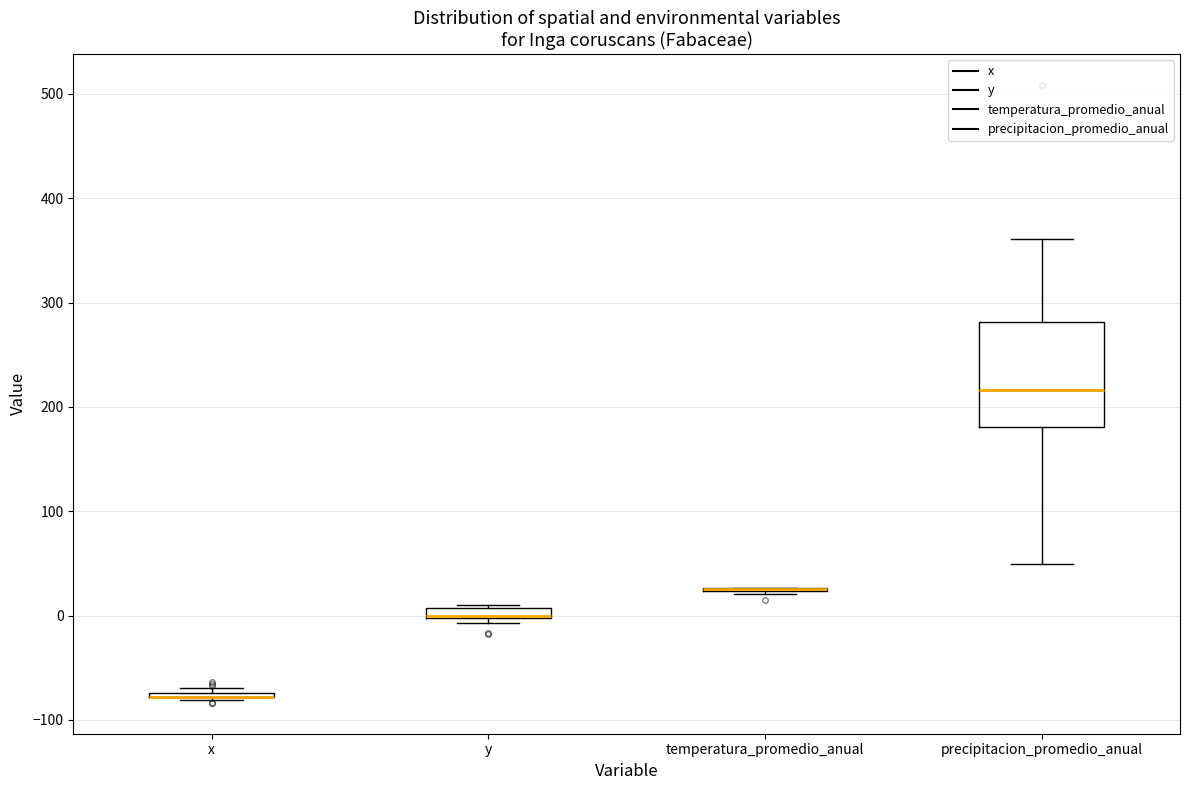

Which box is the tallest, from its lower edge to its upper edge?

precipitacion_promedio_anual